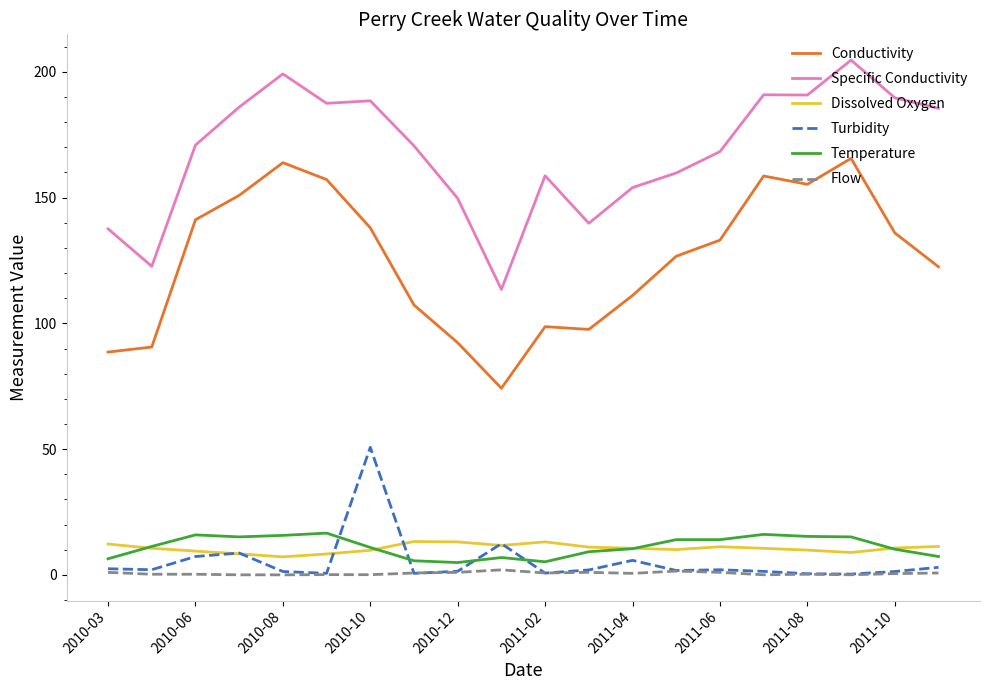

Which series has the largest range (max minus min)?

Conductivity